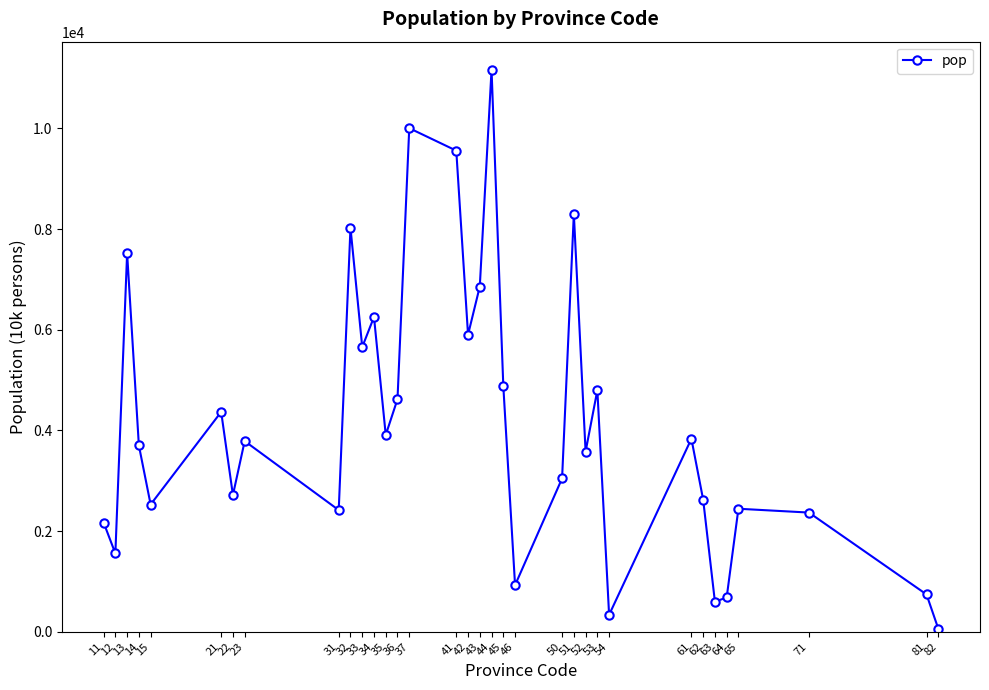

Is it true that the value at 65 is 2445?

True